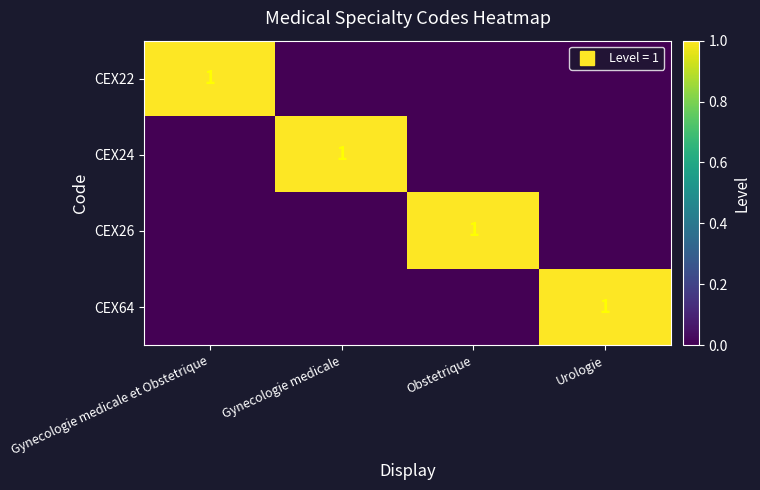

How many categories are shown in the chart?

4